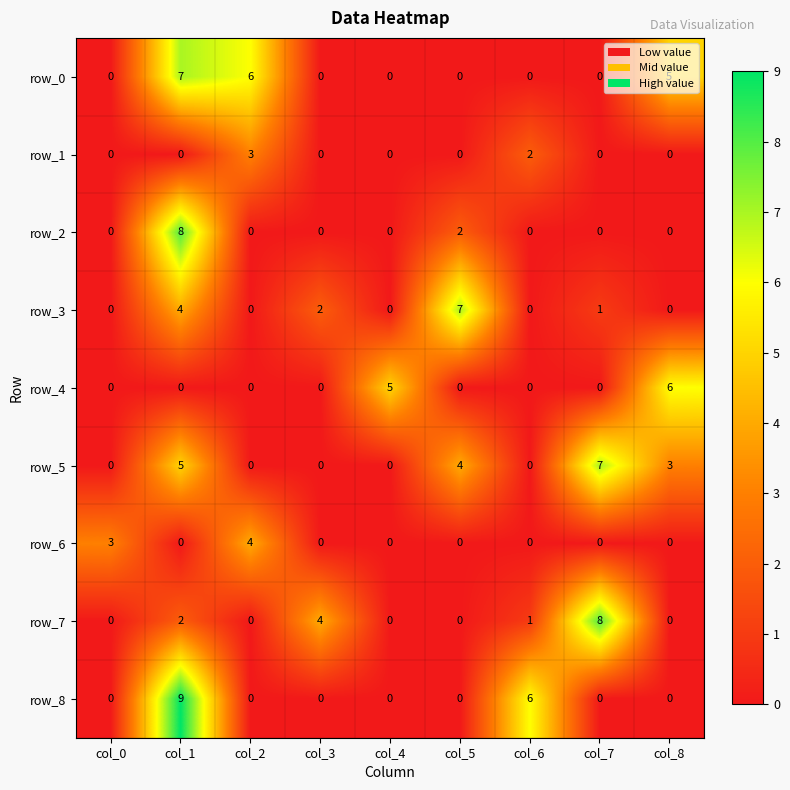

What is the maximum value shown in the chart?

9